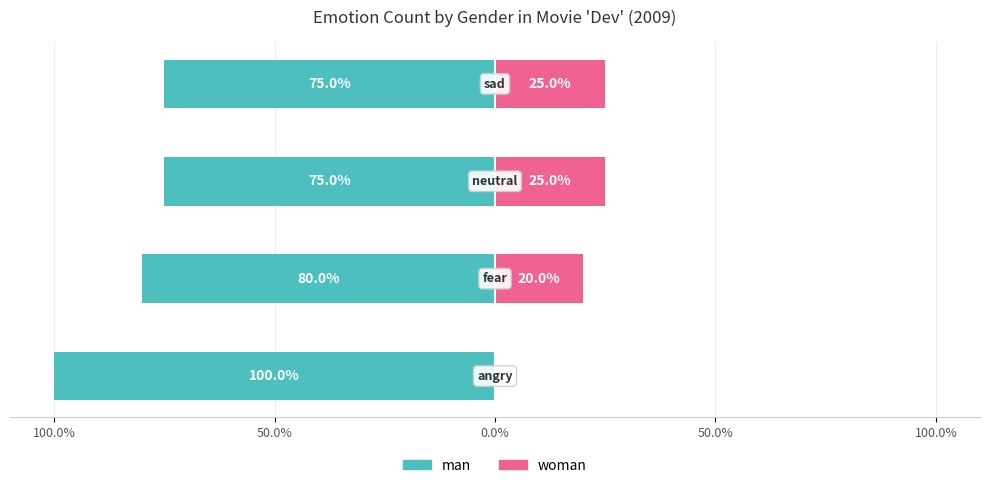

At how many categories does at least one series exceed -89?

4